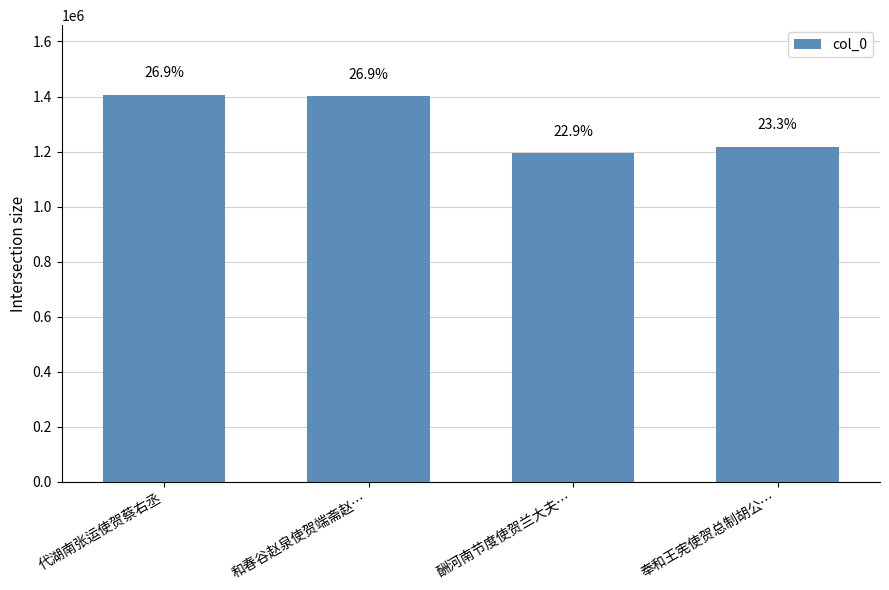

Approximately how many times larger is the value at 代湖南张运使贺蔡右丞 compared to 酬河南节度使贺兰大夫…?

1.2